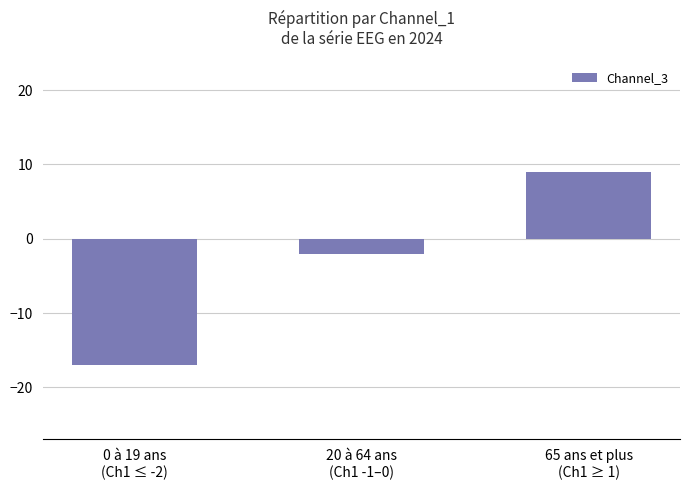

Reading right to left, list all the values displayed in this chart.

65 ans et plus
(Ch1 ≥ 1)=9	20 à 64 ans
(Ch1 -1–0)=-2	0 à 19 ans
(Ch1 ≤ -2)=-17